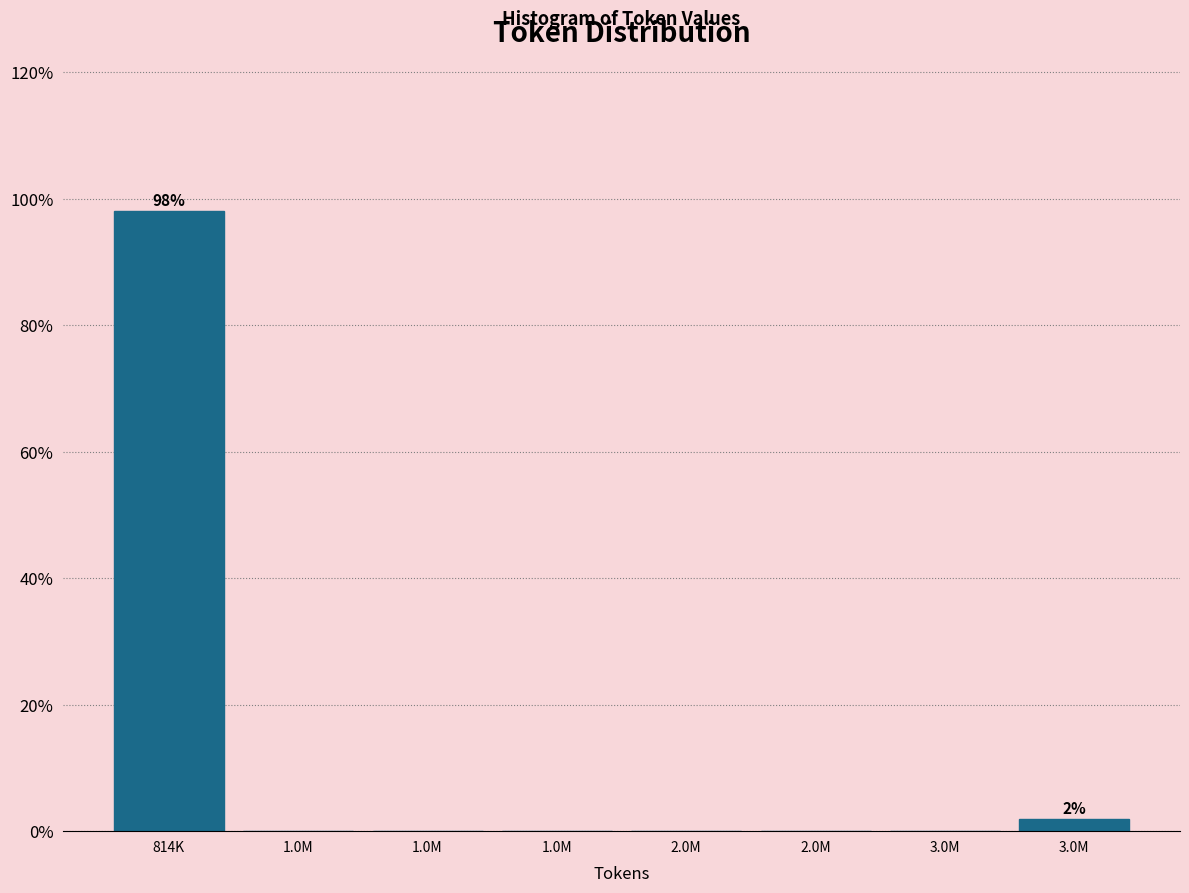

Are the bars horizontal?

No